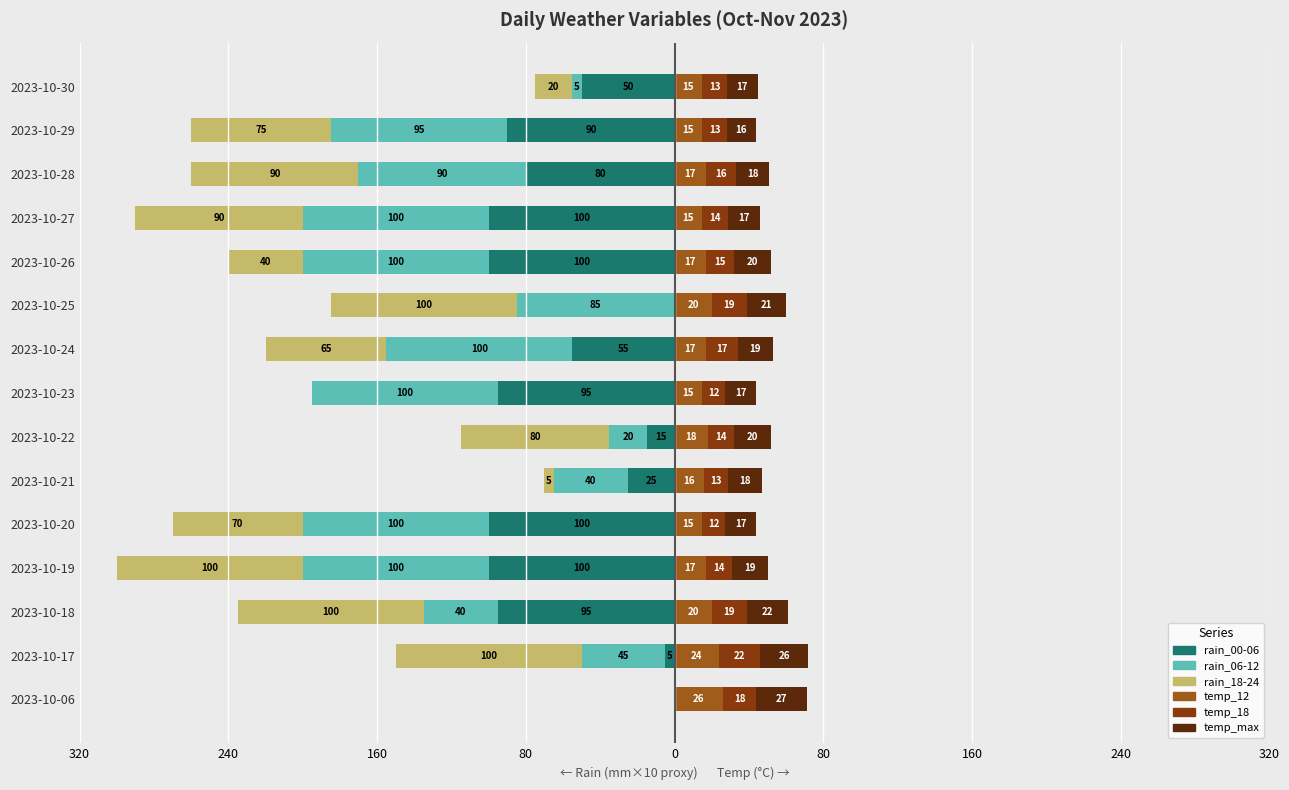

How many negative values does the rain_00-06 series have?

13